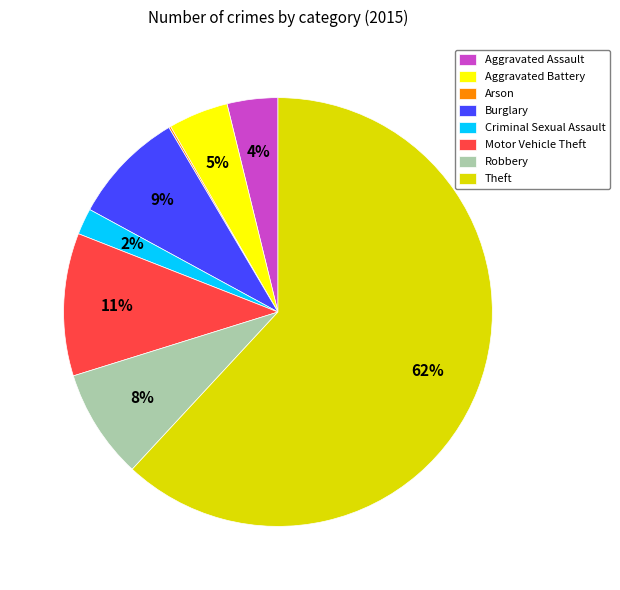

What is the ratio of the value at Motor Vehicle Theft to the value at Aggravated Assault?

2.8